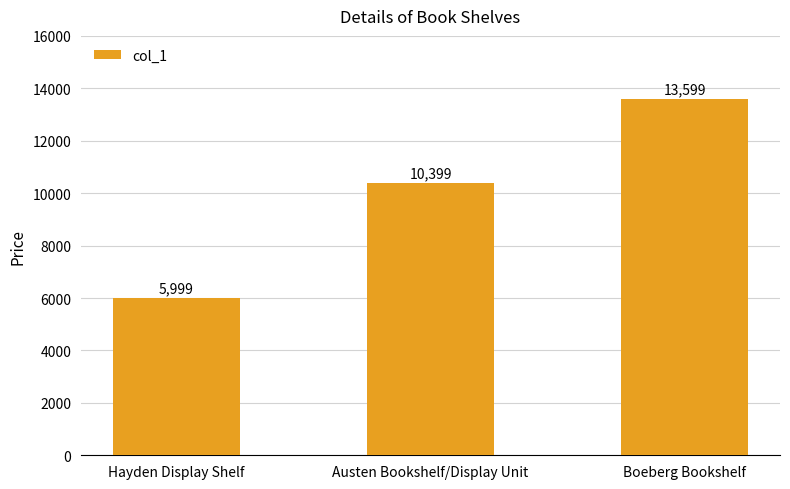

List the labels in order of value, smallest first.

Hayden Display Shelf, Austen Bookshelf/Display Unit, Boeberg Bookshelf